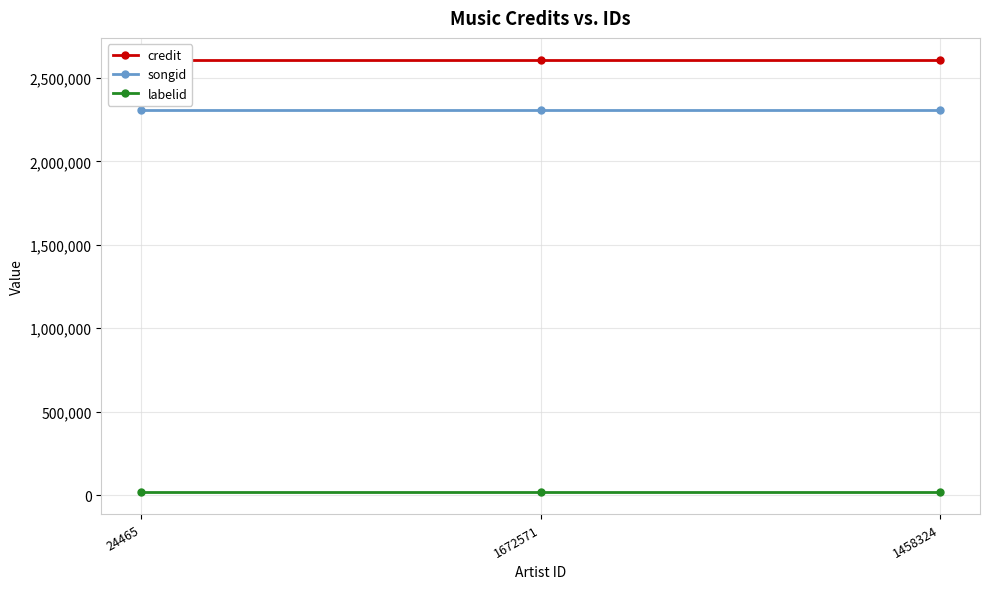

What is the label of the 3rd point from the left?

1458324